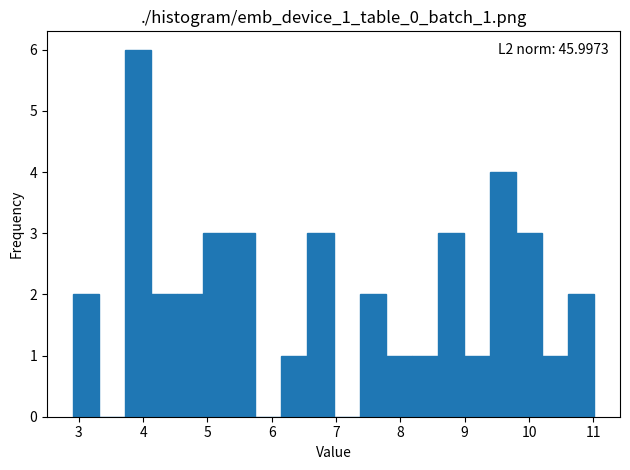

Which range on the x-axis has the tallest bar?

3.7 to 4.1